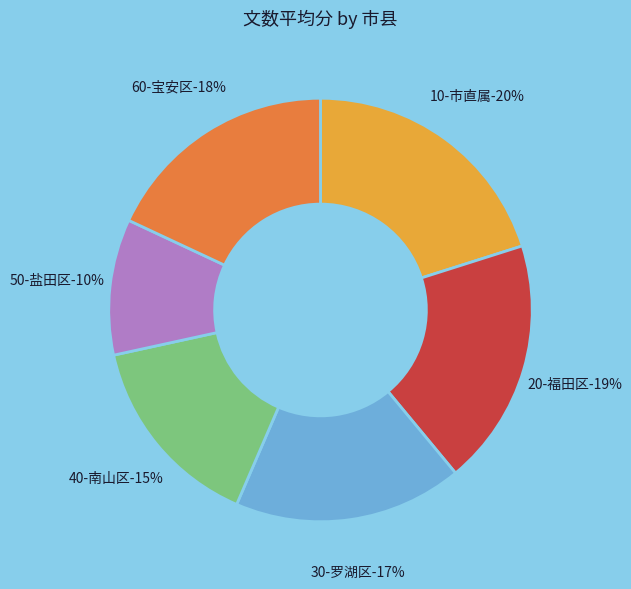

Between 50-盐田区 and 20-福田区, which is larger?

20-福田区